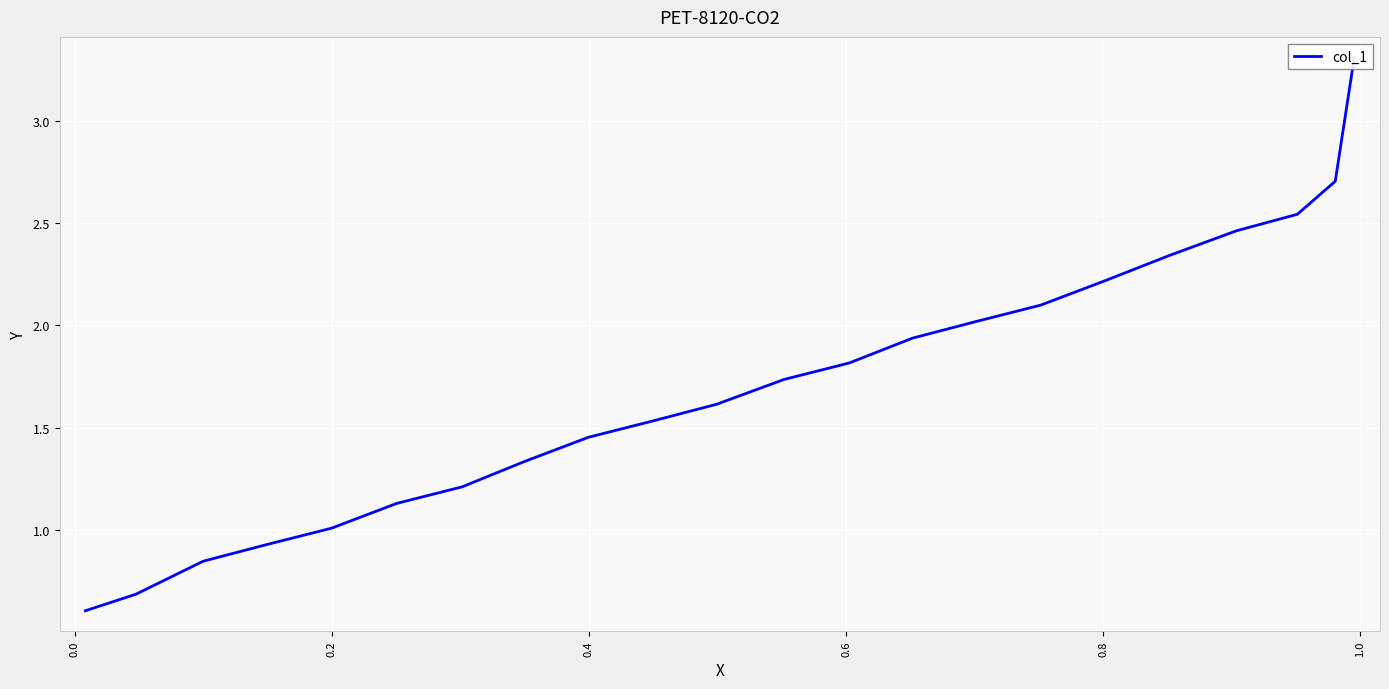

Count the number of data series in this chart.

1